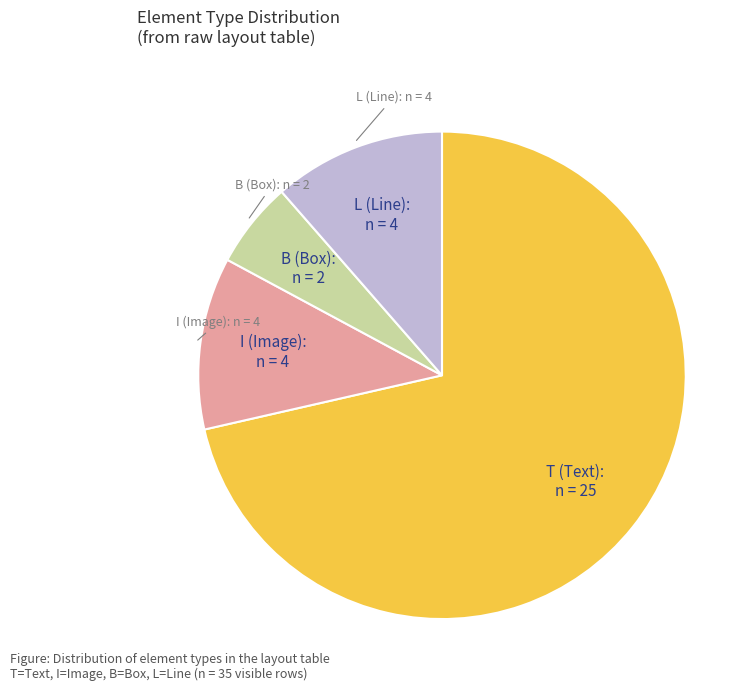

Does any single category account for the majority?

Yes